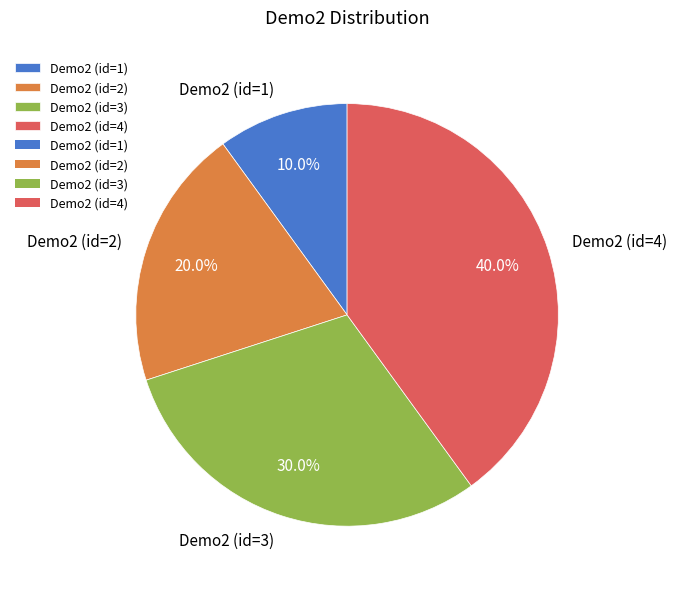

Approximately how many times larger is the value at Demo2 (id=3) compared to Demo2 (id=1)?

3.0